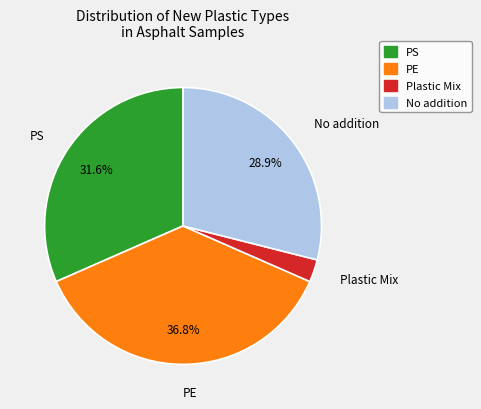

How many segments does this pie chart have?

4